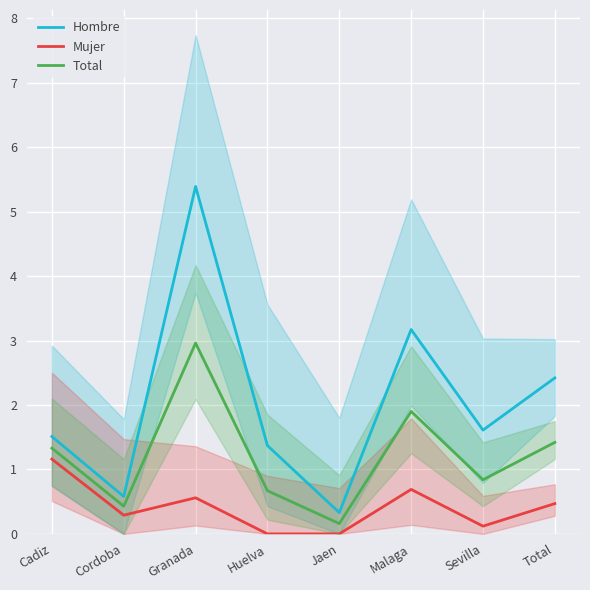

Rank the categories by Mujer value from lowest to highest.

Huelva, Jaen, Sevilla, Cordoba, Total, Granada, Malaga, Cadiz